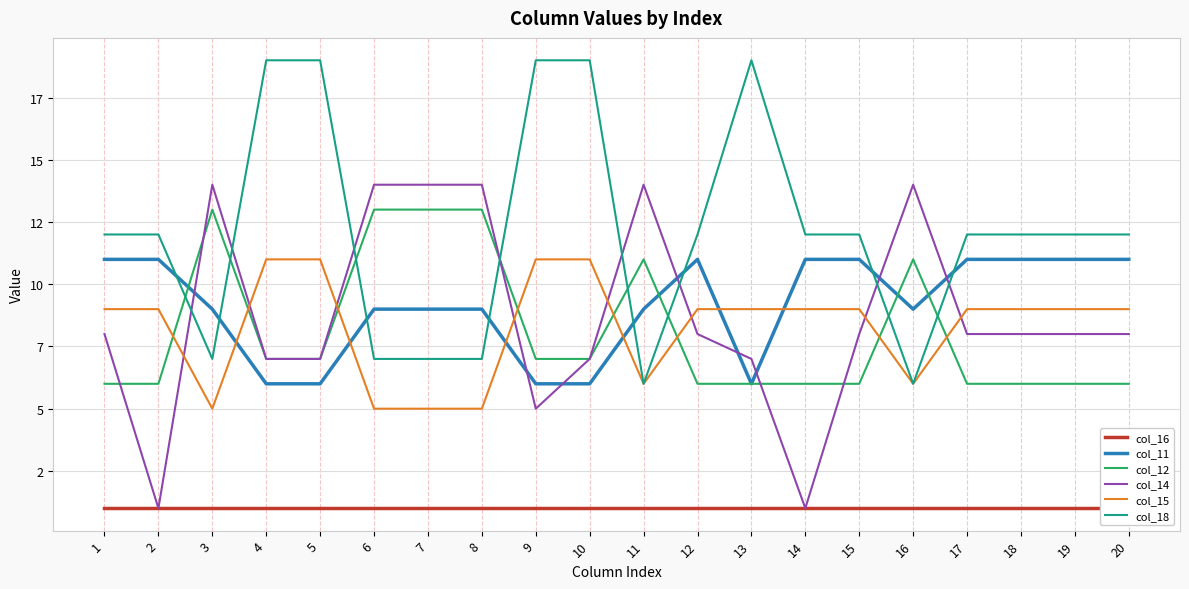

Reading left to right, list all the values displayed in this chart.

col_16: 1=1	2=1	3=1	4=1	5=1	6=1	7=1	8=1	9=1	10=1	11=1	12=1	13=1	14=1	15=1	16=1	17=1	18=1	19=1	20=1
col_11: 1=11	2=11	3=9	4=6	5=6	6=9	7=9	8=9	9=6	10=6	11=9	12=11	13=6	14=11	15=11	16=9	17=11	18=11	19=11	20=11
col_12: 1=6	2=6	3=13	4=7	5=7	6=13	7=13	8=13	9=7	10=7	11=11	12=6	13=6	14=6	15=6	16=11	17=6	18=6	19=6	20=6
col_14: 1=8	2=1	3=14	4=7	5=7	6=14	7=14	8=14	9=5	10=7	11=14	12=8	13=7	14=1	15=8	16=14	17=8	18=8	19=8	20=8
col_15: 1=9	2=9	3=5	4=11	5=11	6=5	7=5	8=5	9=11	10=11	11=6	12=9	13=9	14=9	15=9	16=6	17=9	18=9	19=9	20=9
col_18: 1=12	2=12	3=7	4=19	5=19	6=7	7=7	8=7	9=19	10=19	11=6	12=12	13=19	14=12	15=12	16=6	17=12	18=12	19=12	20=12